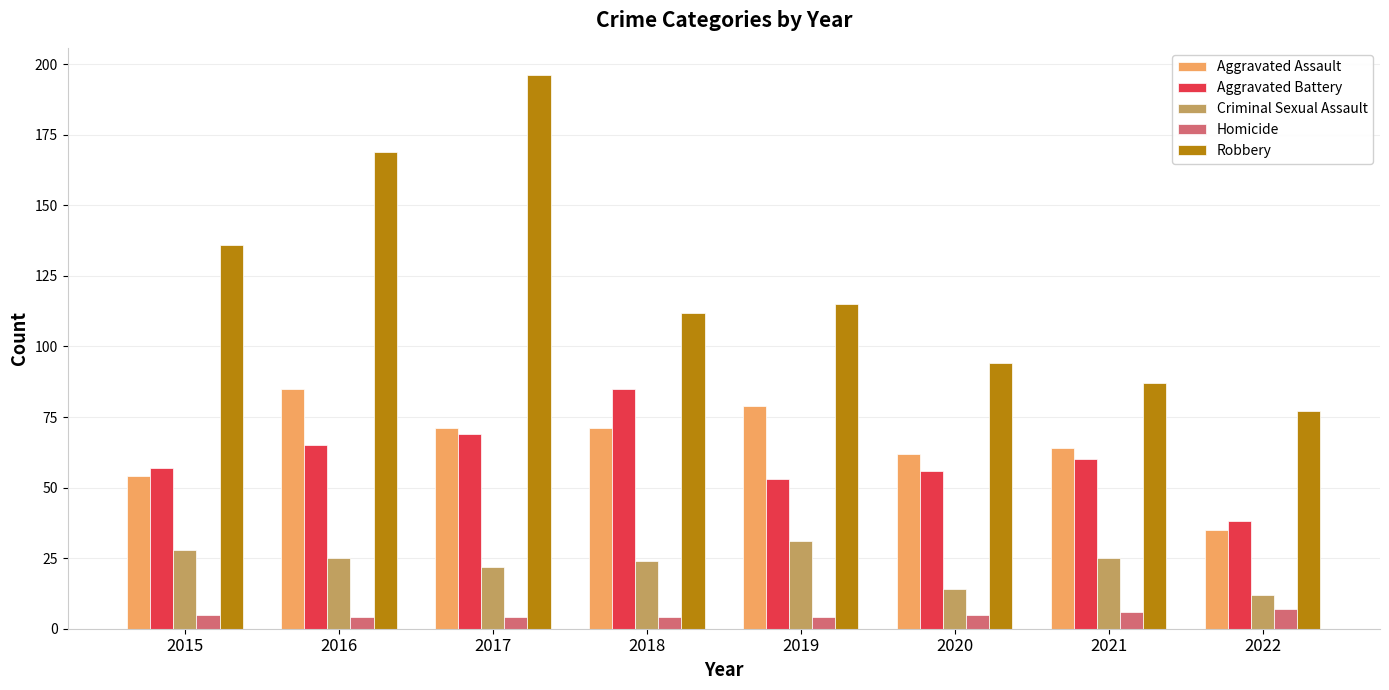

Where is Criminal Sexual Assault nearest to the value 21?

2017